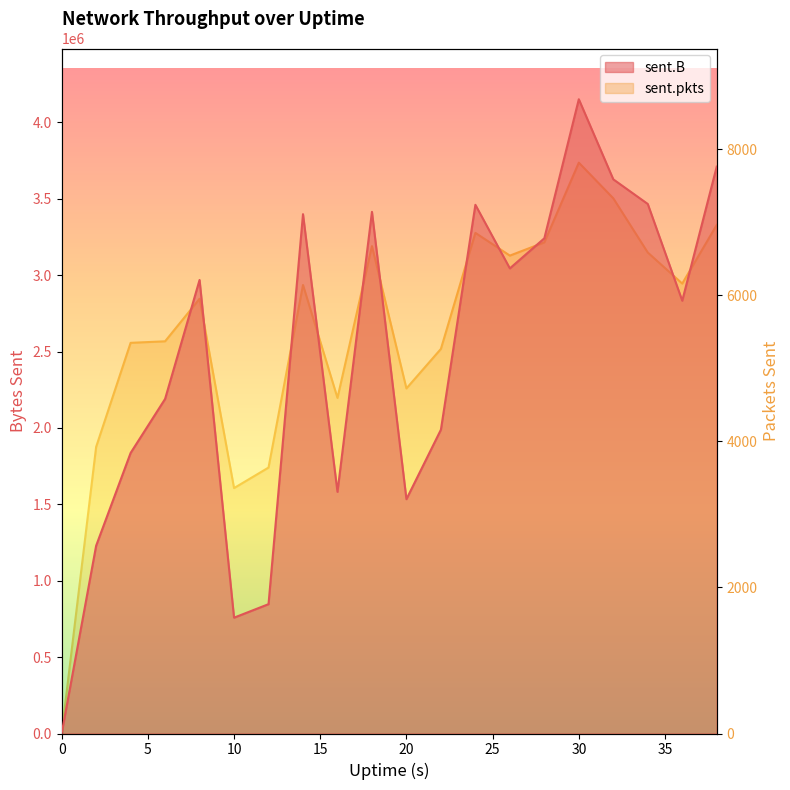

What is the value of the sent.B point at the 19th from the left?

2833371